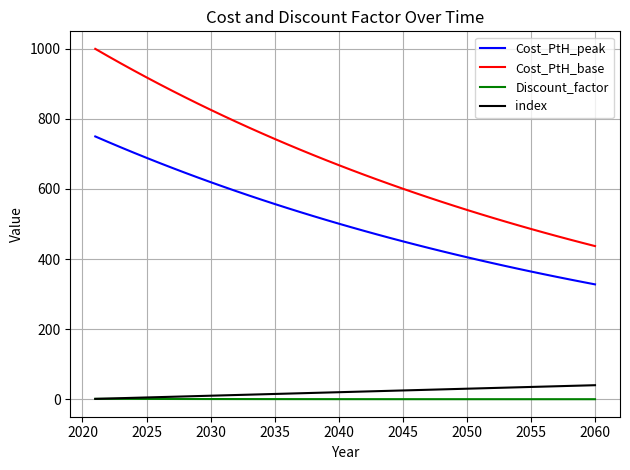

Is this an area chart (filled region under the line)?

No